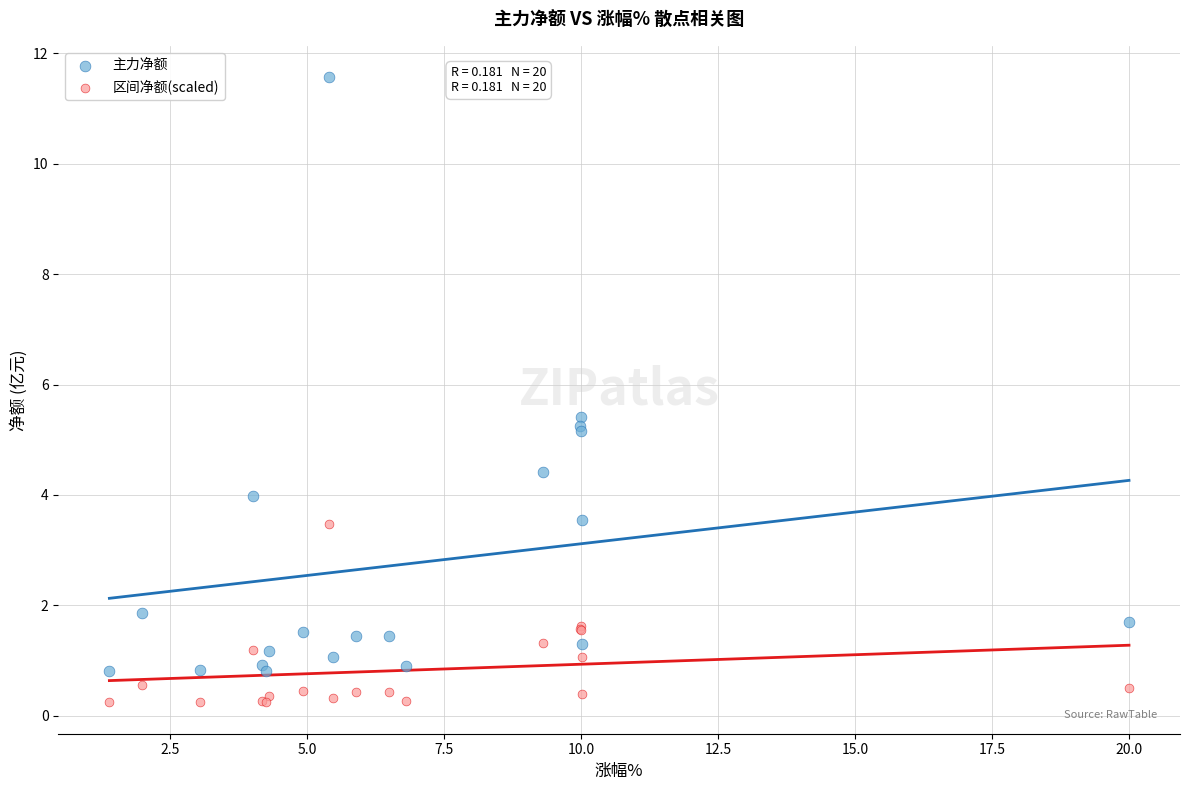

In the 主力净额 series, what Y value is closest to 6?

5.4